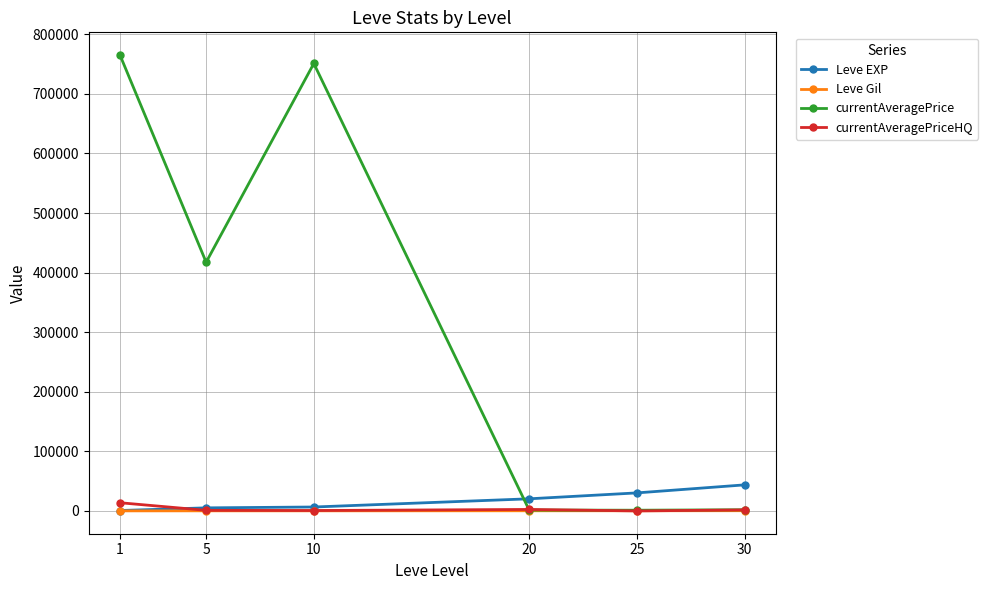

Which series has the largest total across all categories?

currentAveragePrice